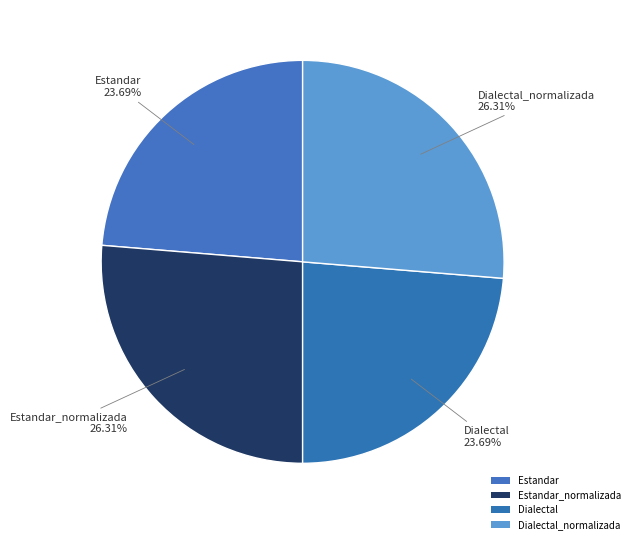

Is there a majority slice in this chart?

No